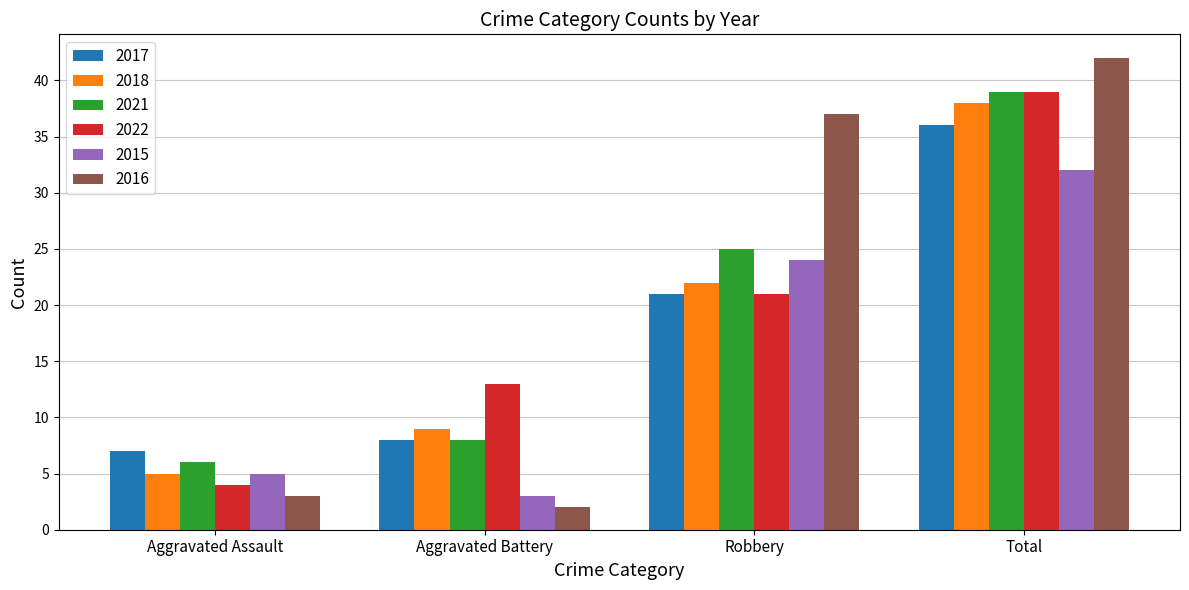

What is the minimum value for 2017?

7